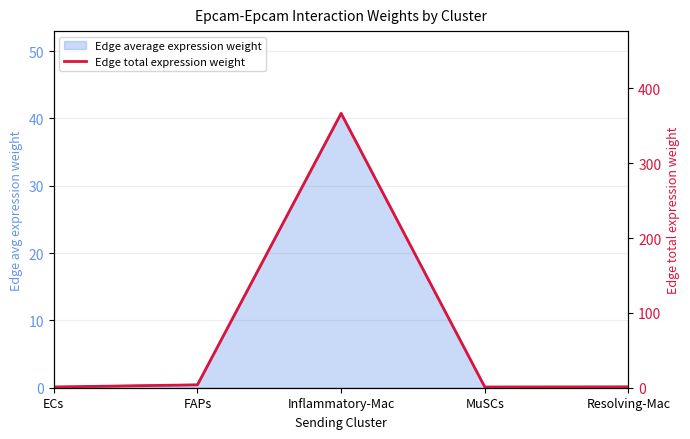

The value at Resolving-Mac is 1.7. True or false?

False